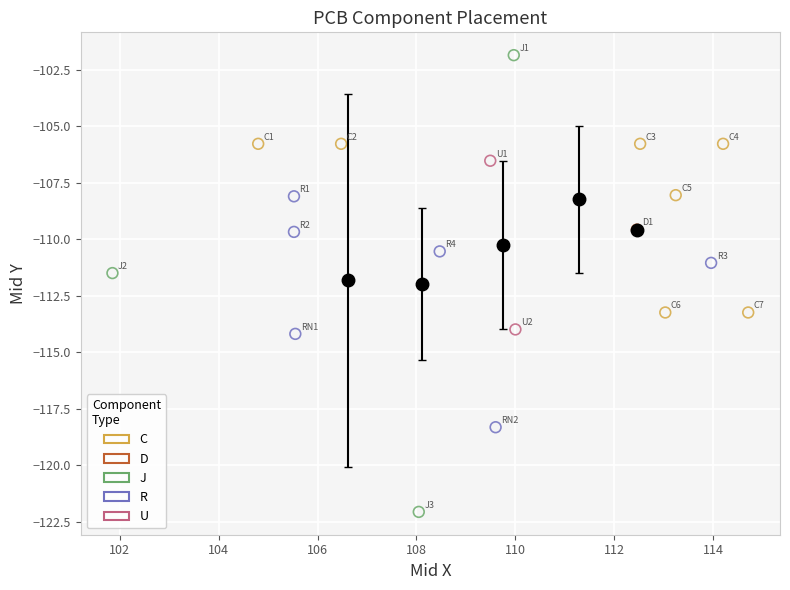

Which series reaches the maximum Y coordinate?

J